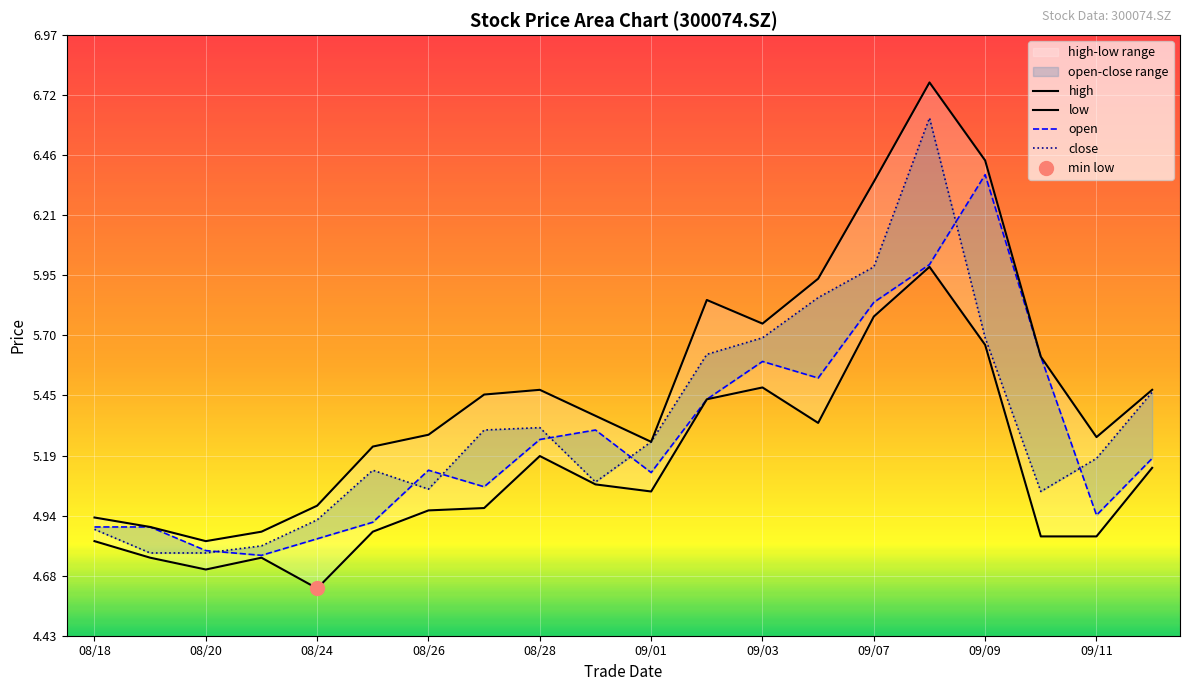

True or false: low has a value of 8.6 at 20200914.

False